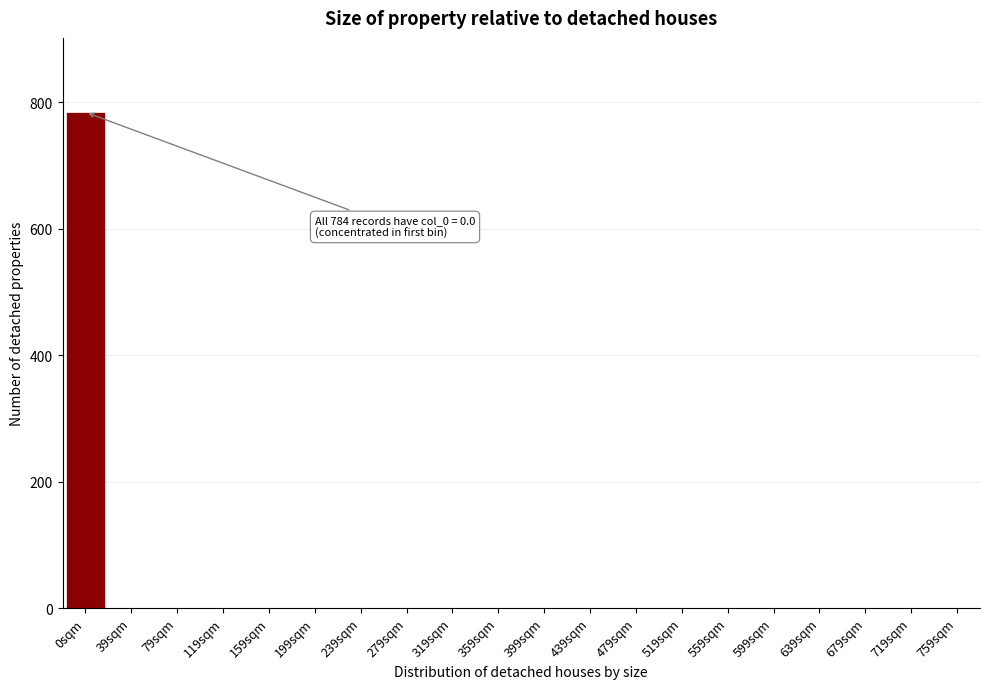

Reading left to right, transcribe all the data shown in this chart.

0sqm=784	39sqm=0	79sqm=0	119sqm=0	159sqm=0	199sqm=0	239sqm=0	279sqm=0	319sqm=0	359sqm=0	399sqm=0	439sqm=0	479sqm=0	519sqm=0	559sqm=0	599sqm=0	639sqm=0	679sqm=0	719sqm=0	759sqm=0